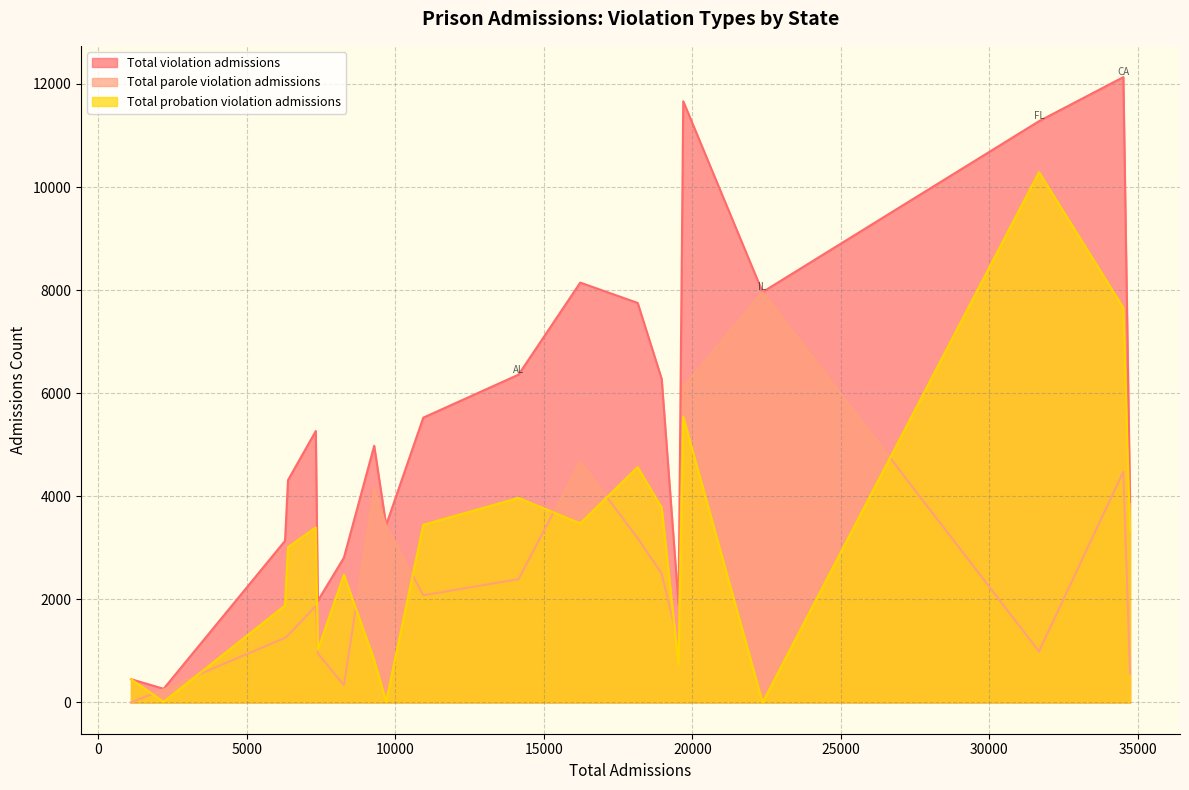

At how many categories does at least one series exceed 8706?

3